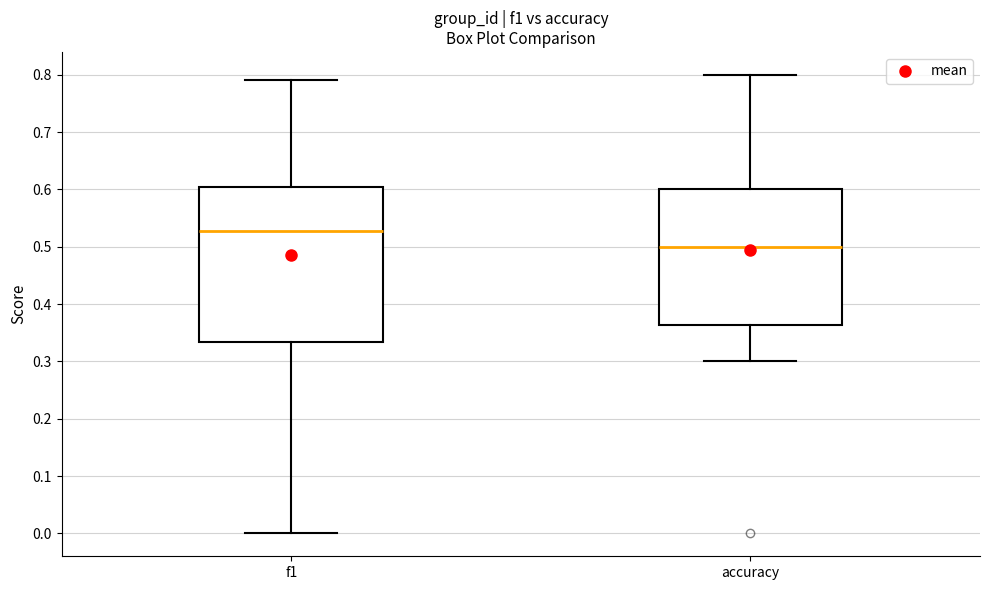

Reading left to right, read every box against the y-axis: the position of its median line, the range the box covers, and the ends of its whiskers. The values are not printed on the chart, so give them approximately, as read against the axis.

f1: median 0.53, box 0.33 to 0.60, whiskers 0.00 to 0.79
accuracy: median 0.50, box 0.36 to 0.60, whiskers 0.30 to 0.80